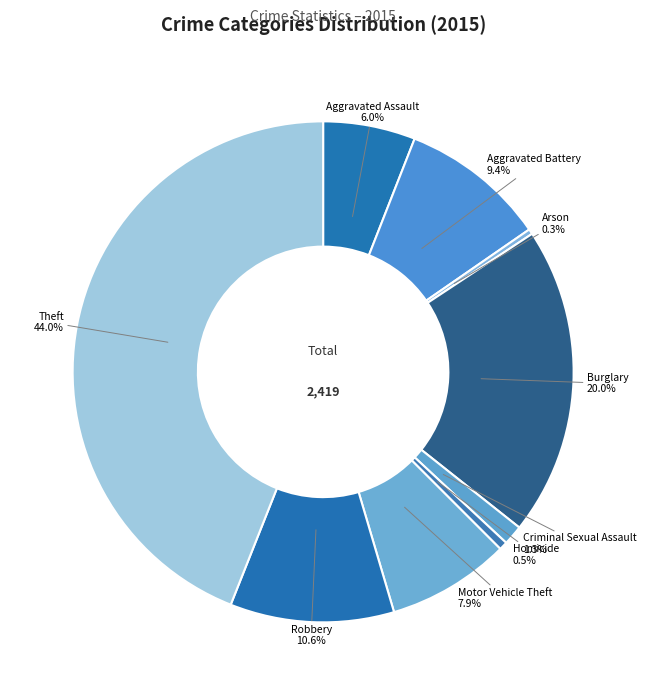

To the nearest percent, what is the combined percentage of Arson and Criminal Sexual Assault?

2%